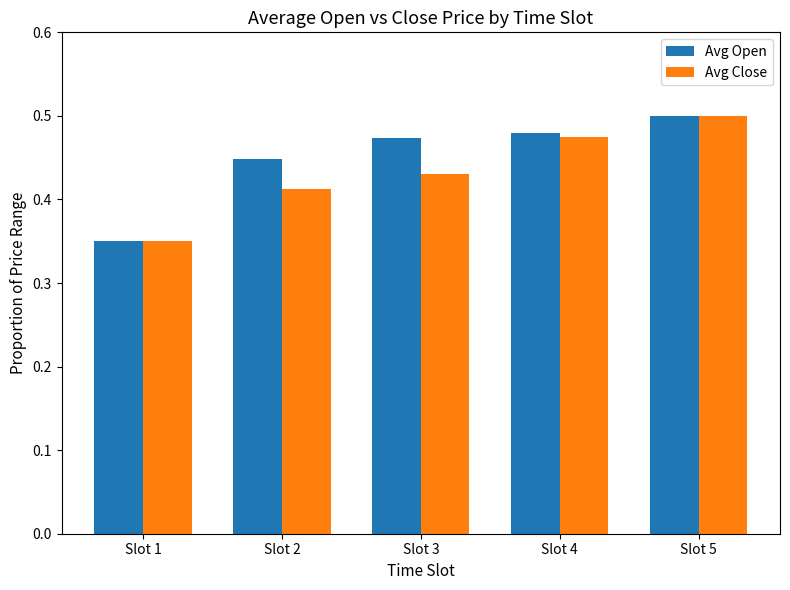

What is the total value across all series at Slot 2?

0.9